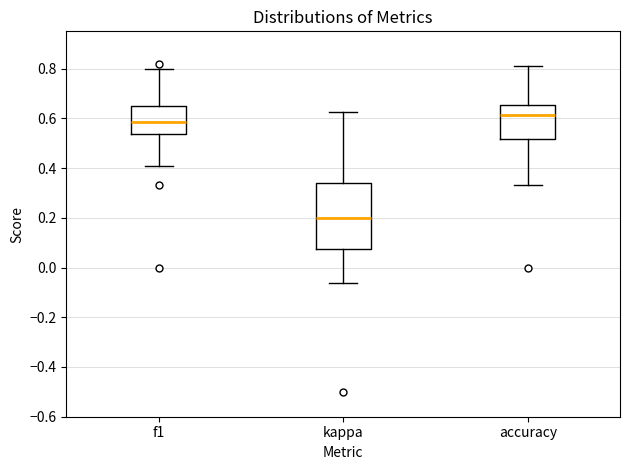

Reading left to right, read every box against the y-axis: the position of its median line, the range the box covers, and the ends of its whiskers. The values are not printed on the chart, so give them approximately, as read against the axis.

f1: median 0.58, box 0.54 to 0.64, whiskers 0.40 to 0.80
kappa: median 0.20, box 0.08 to 0.34, whiskers -0.06 to 0.62
accuracy: median 0.62, box 0.52 to 0.66, whiskers 0.34 to 0.82